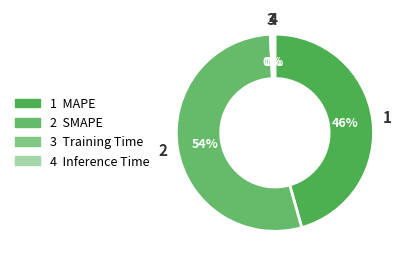

Rank the categories by value from highest to lowest.

SMAPE, MAPE, Inference Time, Training Time